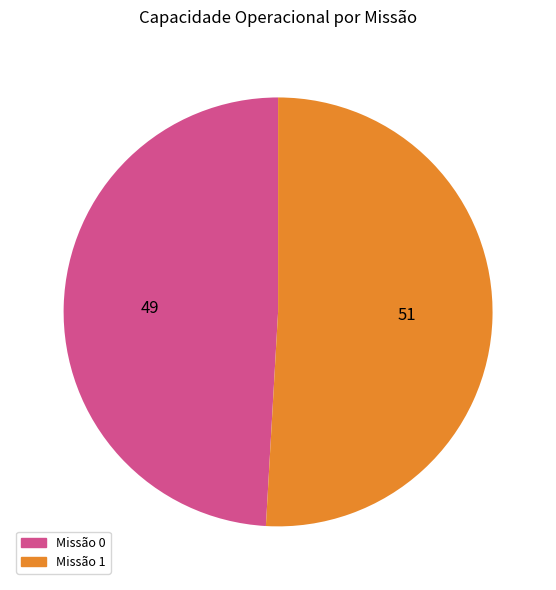

Does any single category account for the majority?

Yes